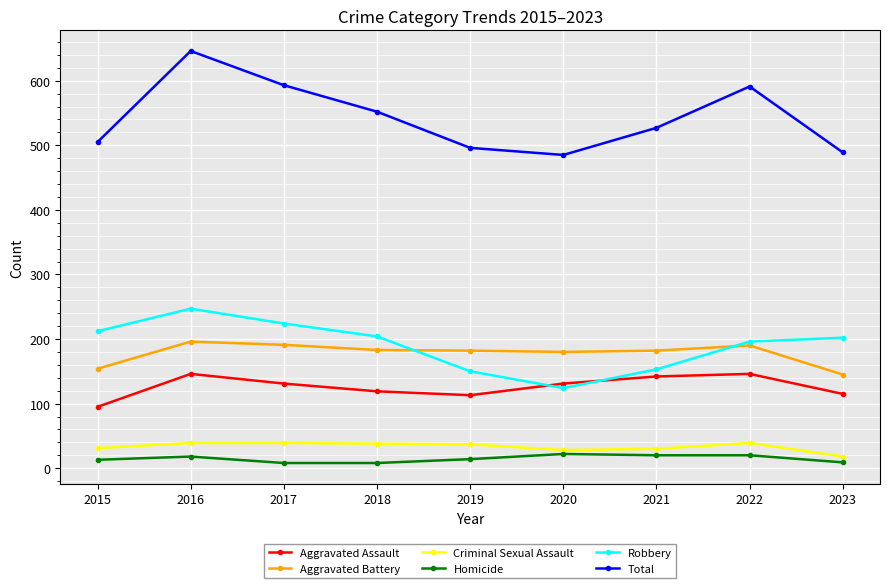

Which series has the widest spread of values?

Total